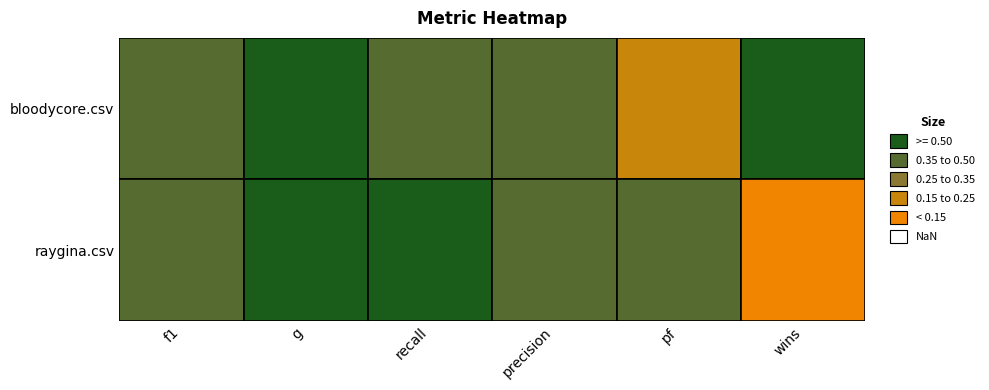

What is the sum of the raygina.csv values at pf and g?

1.0